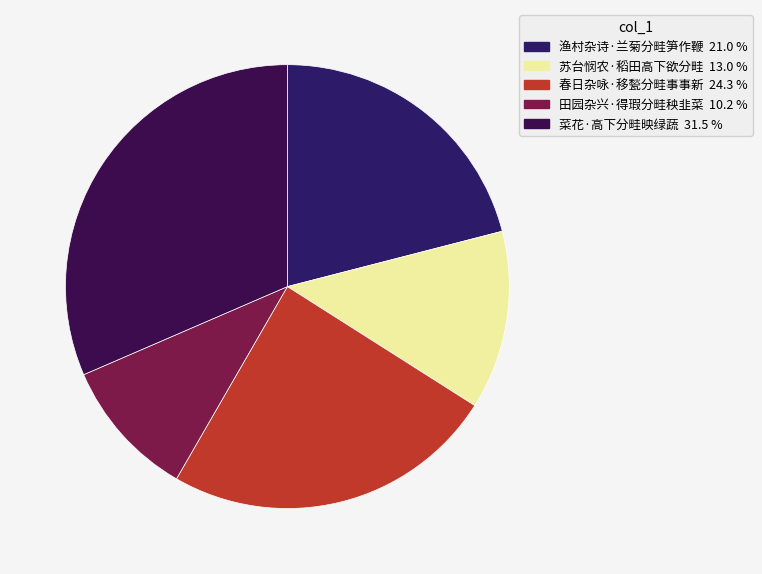

What is the smallest slice in the pie chart?

田园杂兴·得瑕分畦秧韭菜